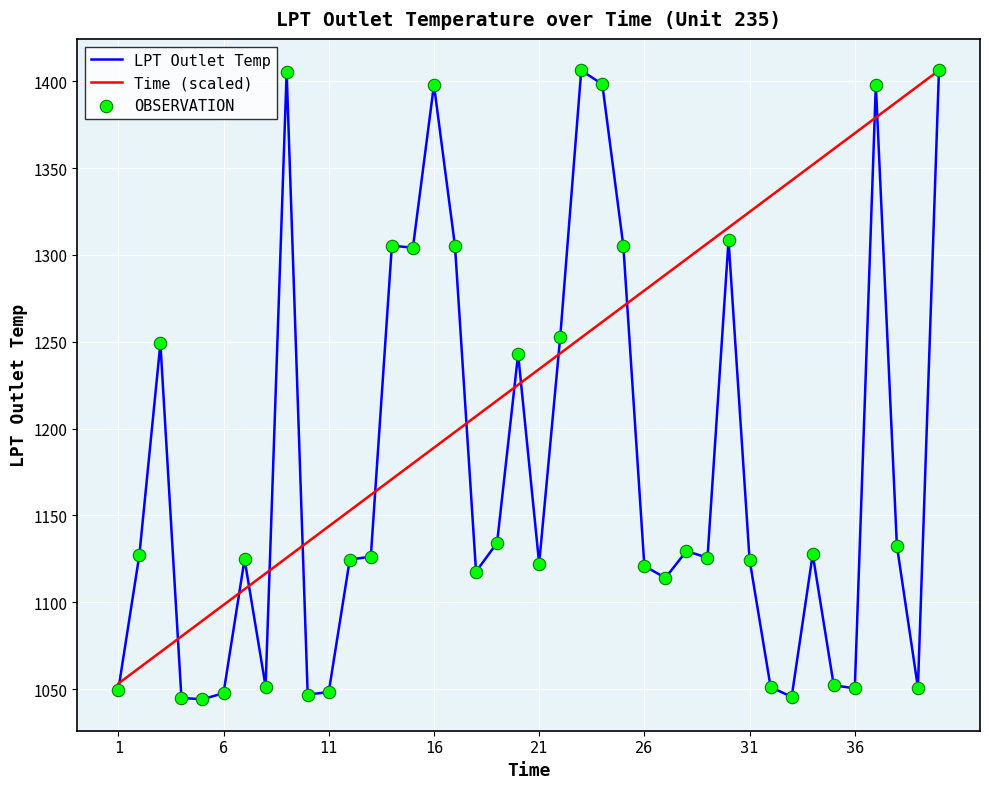

Which series has the largest range (max minus min)?

LPT Outlet Temp